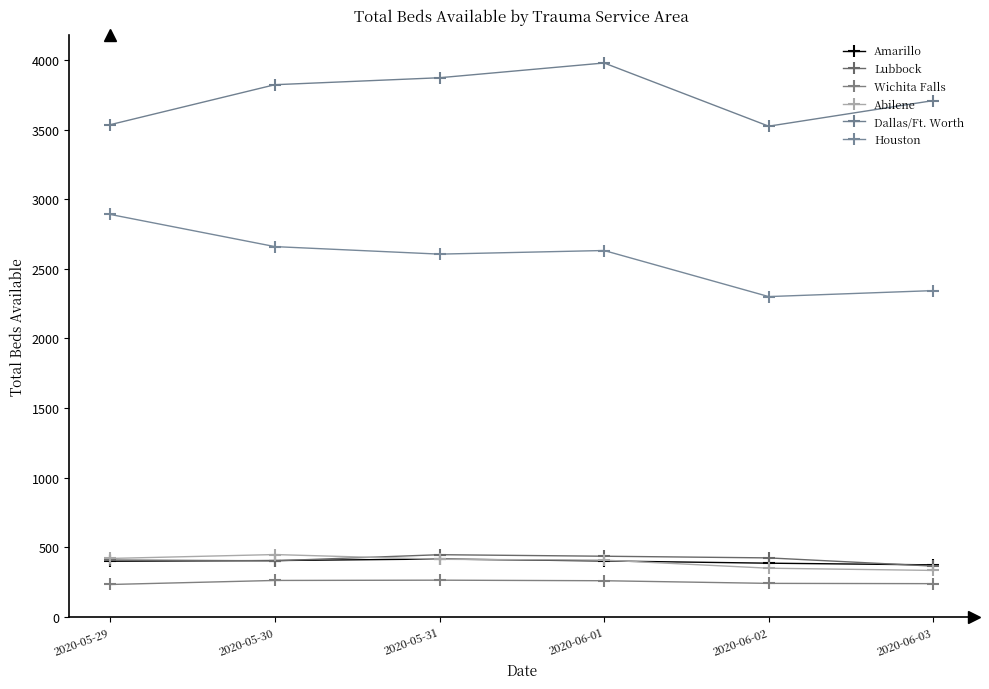

What position from the right is 2020-06-02?

2